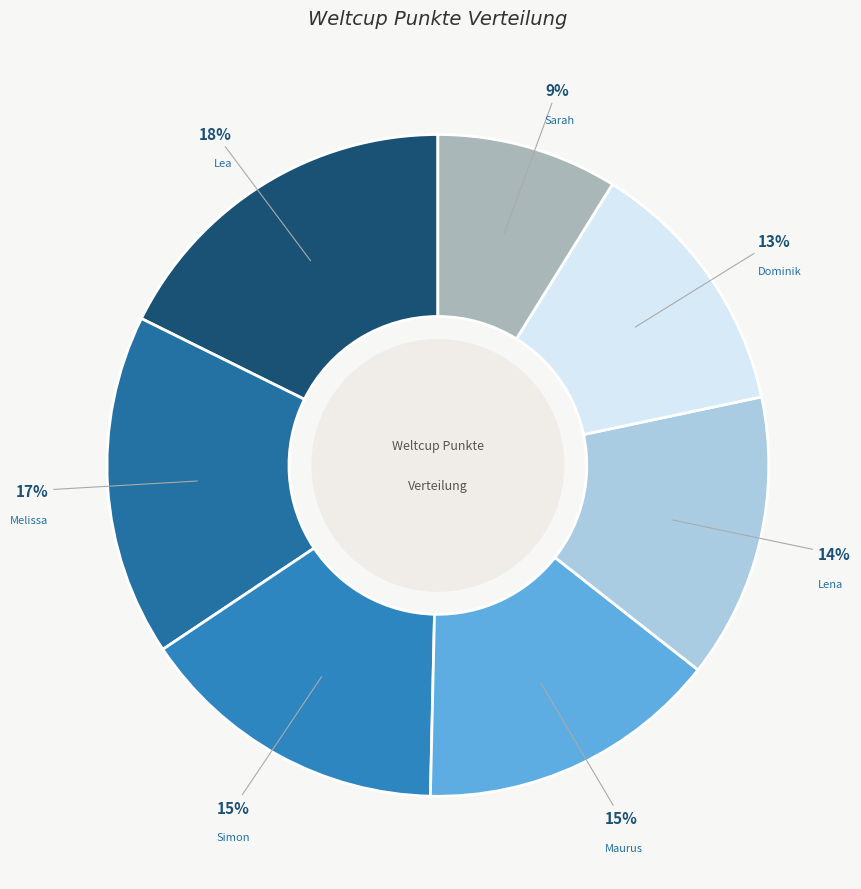

Does Lea represent more than half of the total?

No